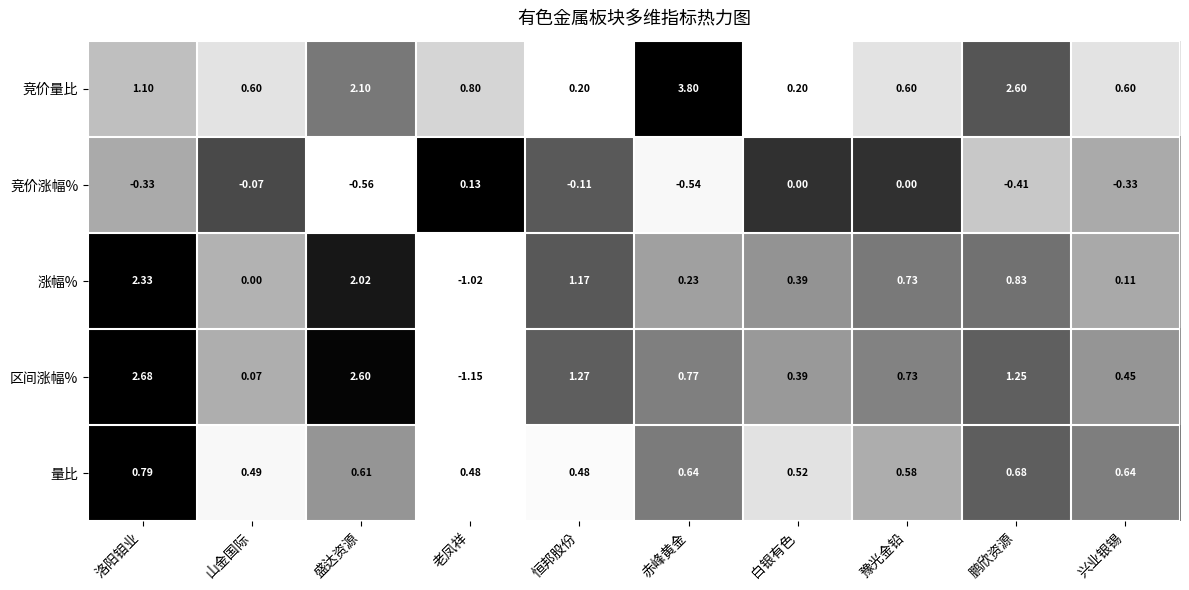

How many data points does each series have?

10